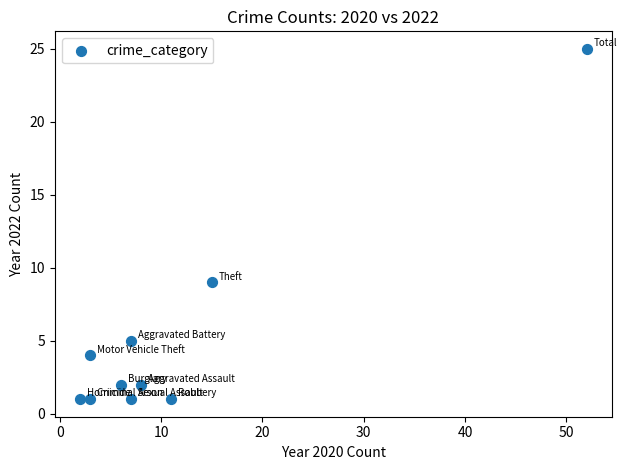

What is the average Y value?

5